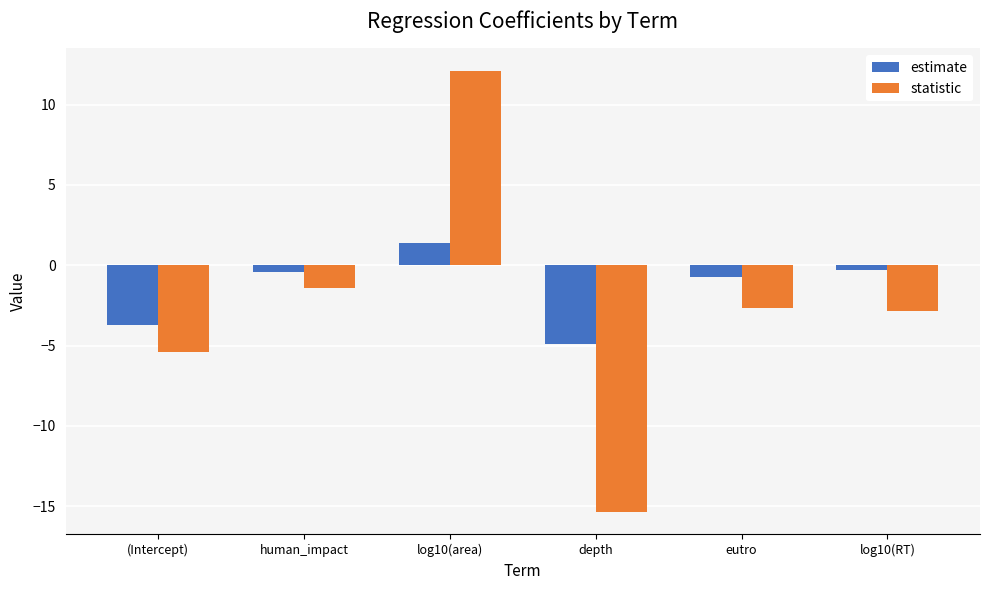

What position from the right is (Intercept)?

6